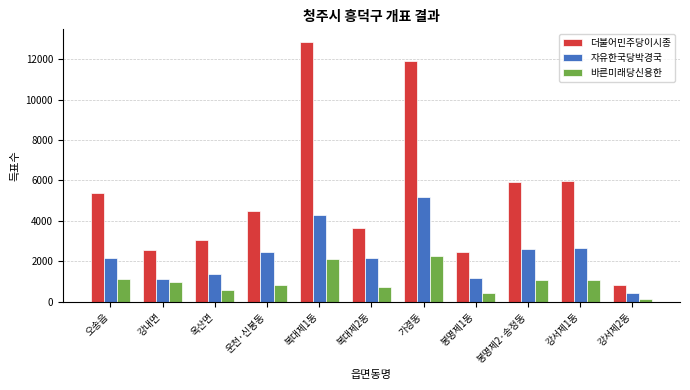

Which series has the largest total across all categories?

더불어민주당이시종